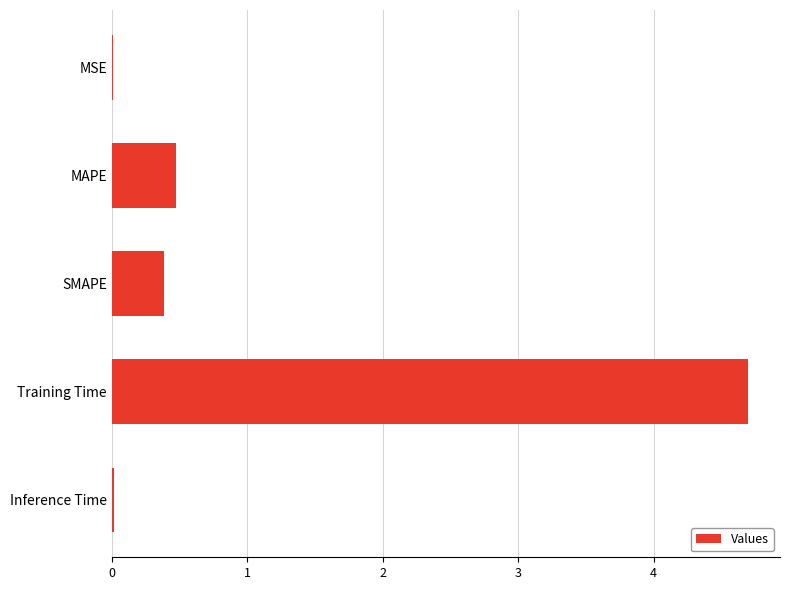

What is the greatest value displayed?

4.7